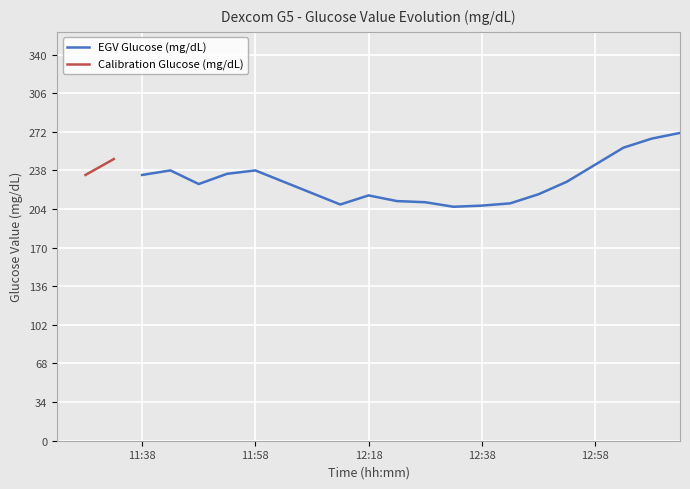

Is this an area chart (filled region under the line)?

No